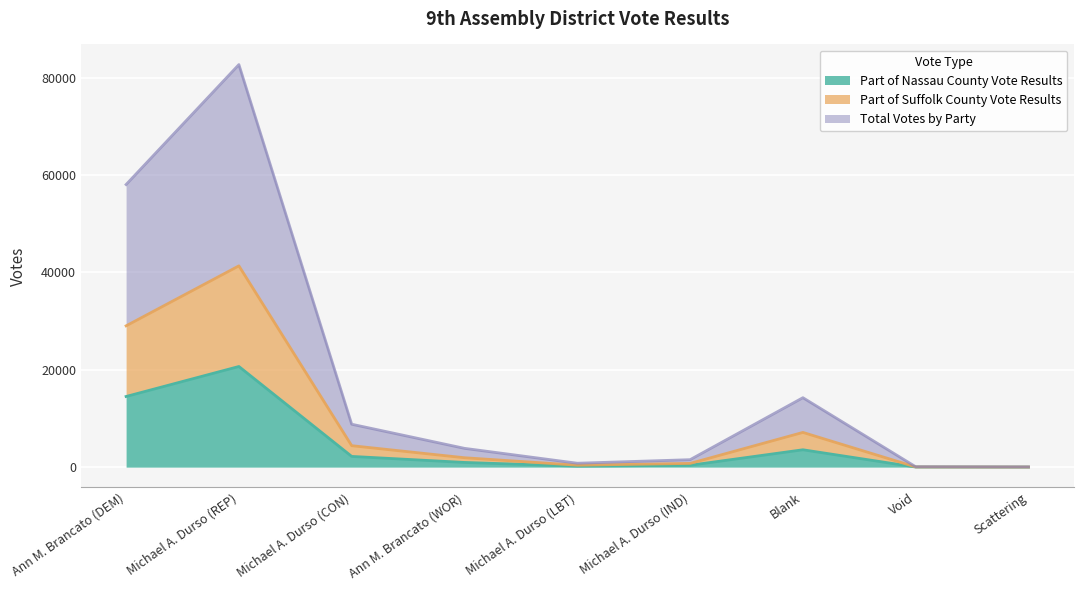

Does the chart display data point markers on the line(s)?

No